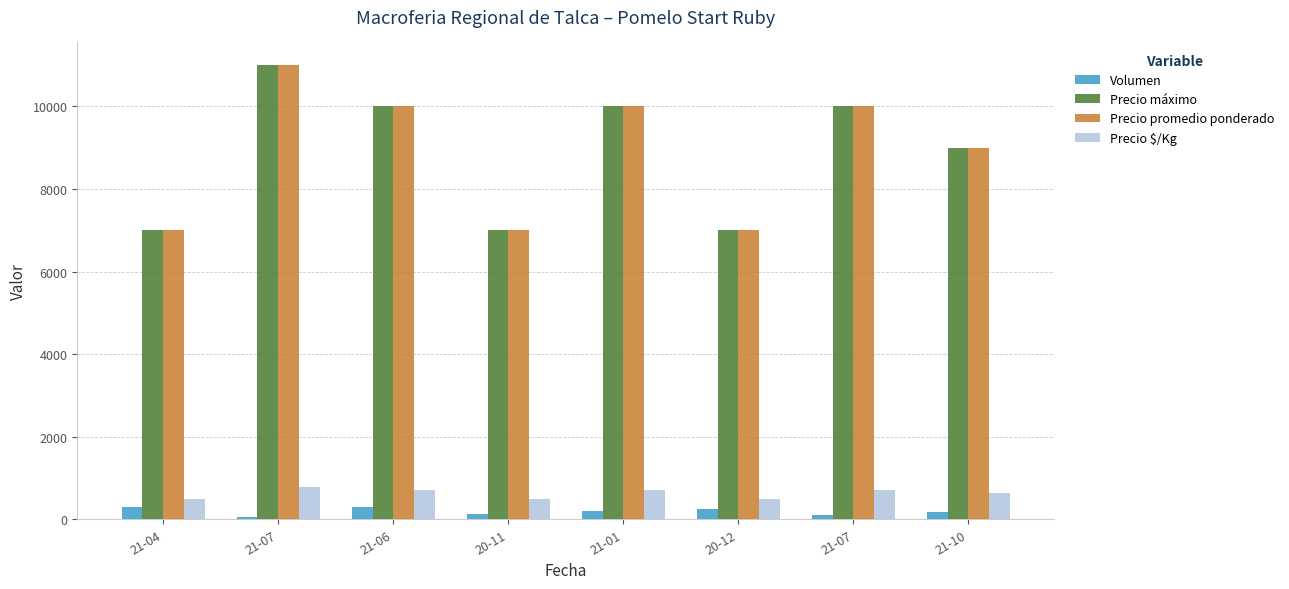

How many bars are there in total?

32